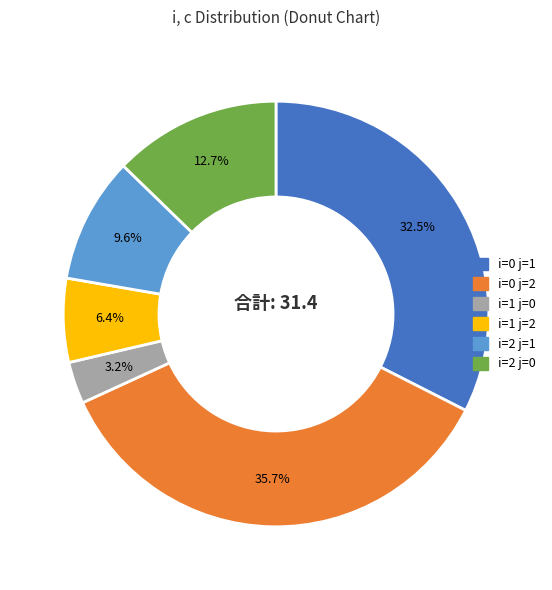

What is the largest slice in the pie chart?

i=0 j=2